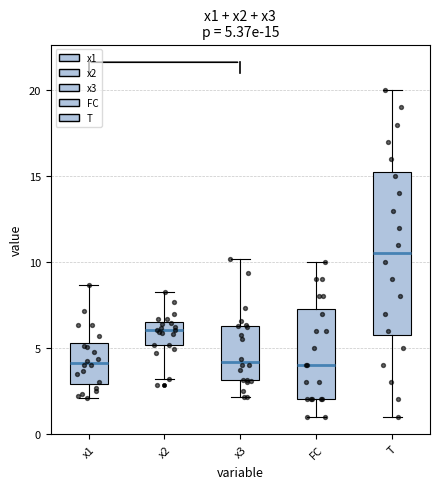

Which box has the highest median line?

T